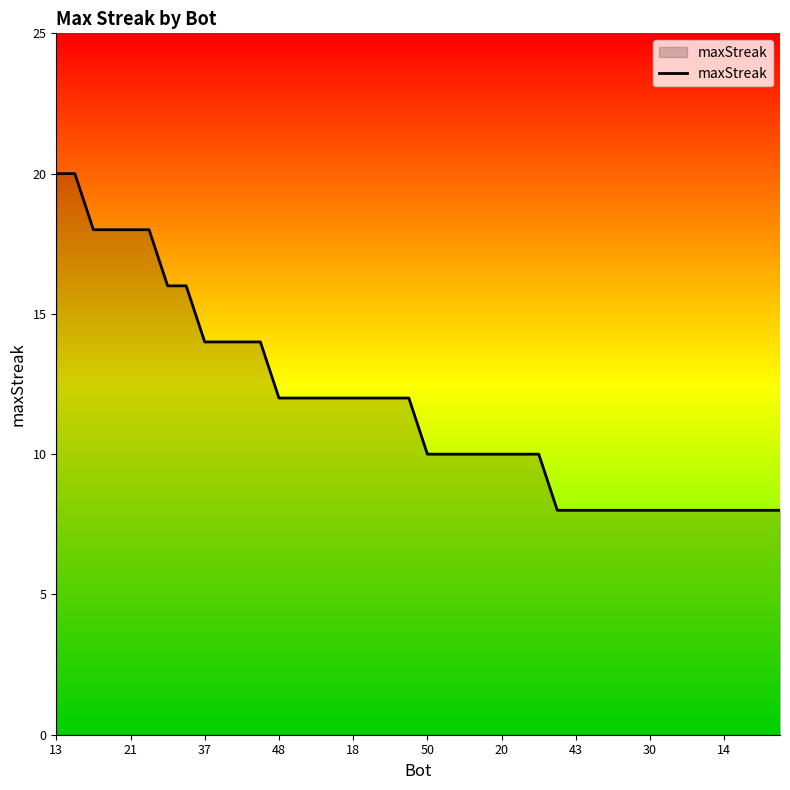

What is the greatest value displayed?

20